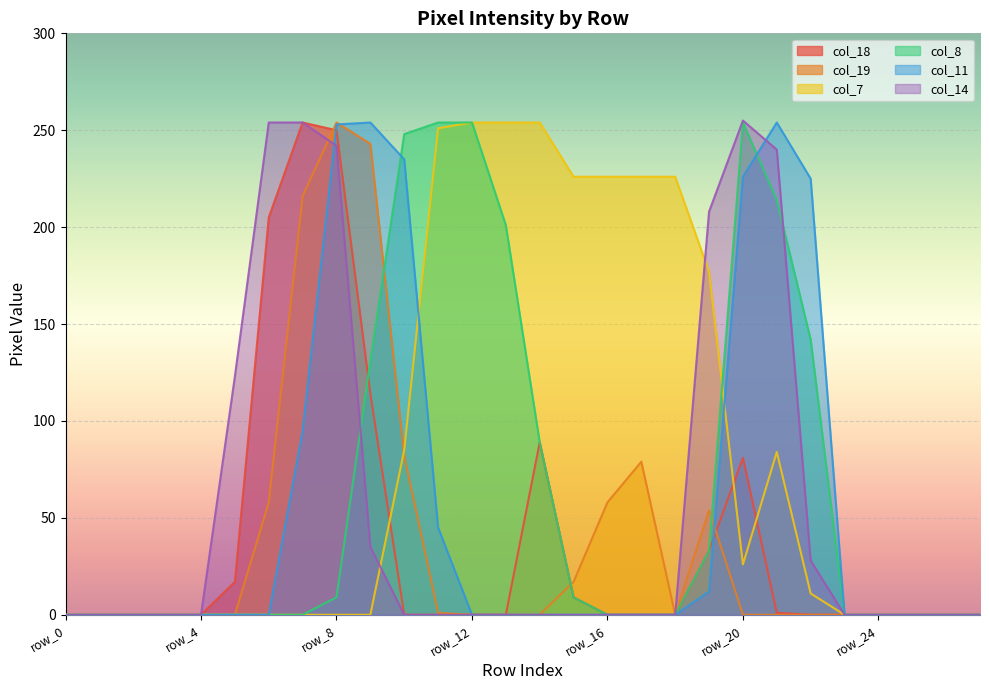

How many categories are shown in the chart?

28